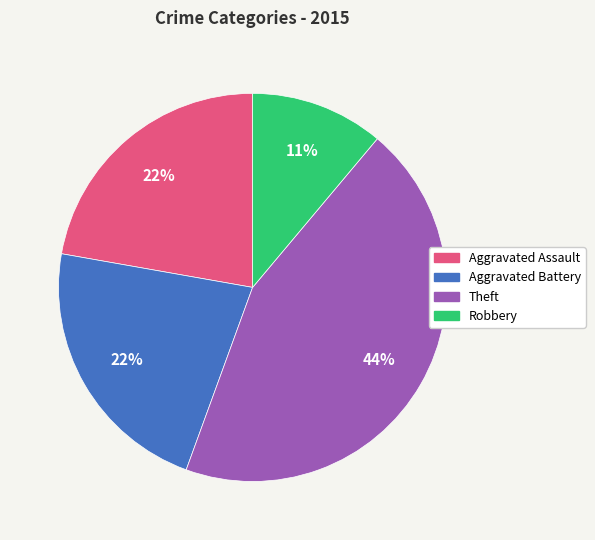

True or false: Aggravated Battery accounts for 22% of the total.

True